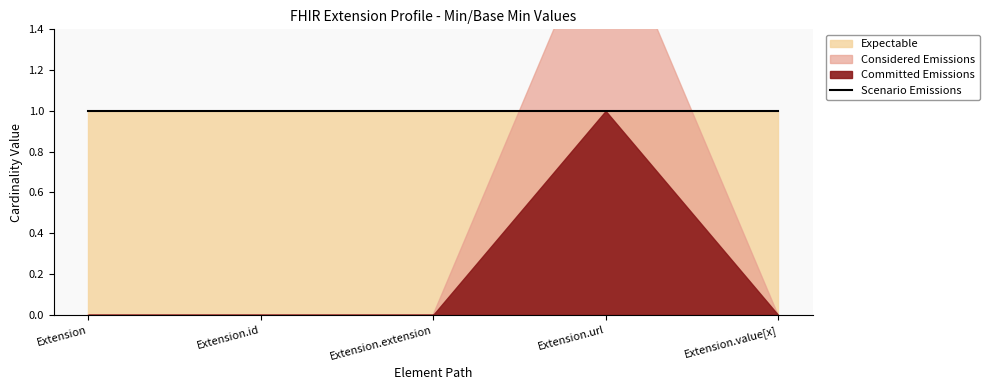

True or false: Min has a value of 0 at Extension.id.

True